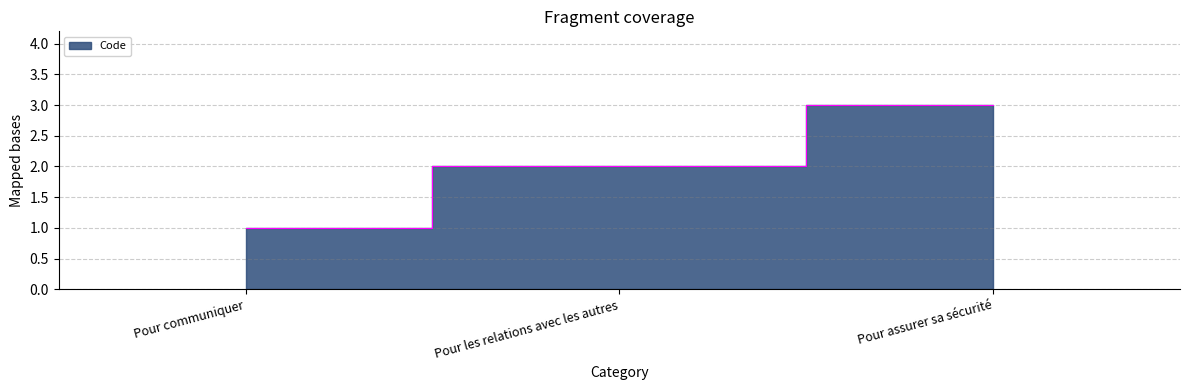

What is the label of the 1st point from the left?

Pour communiquer